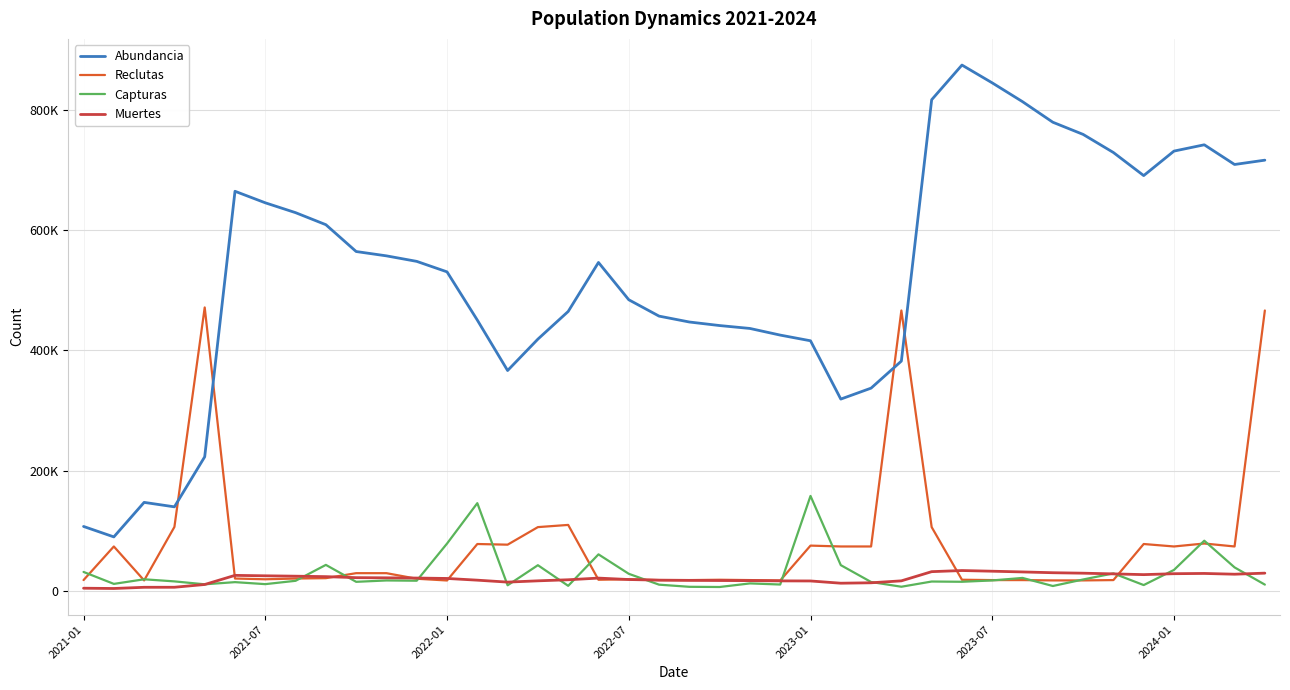

Does the chart display data point markers on the line(s)?

No